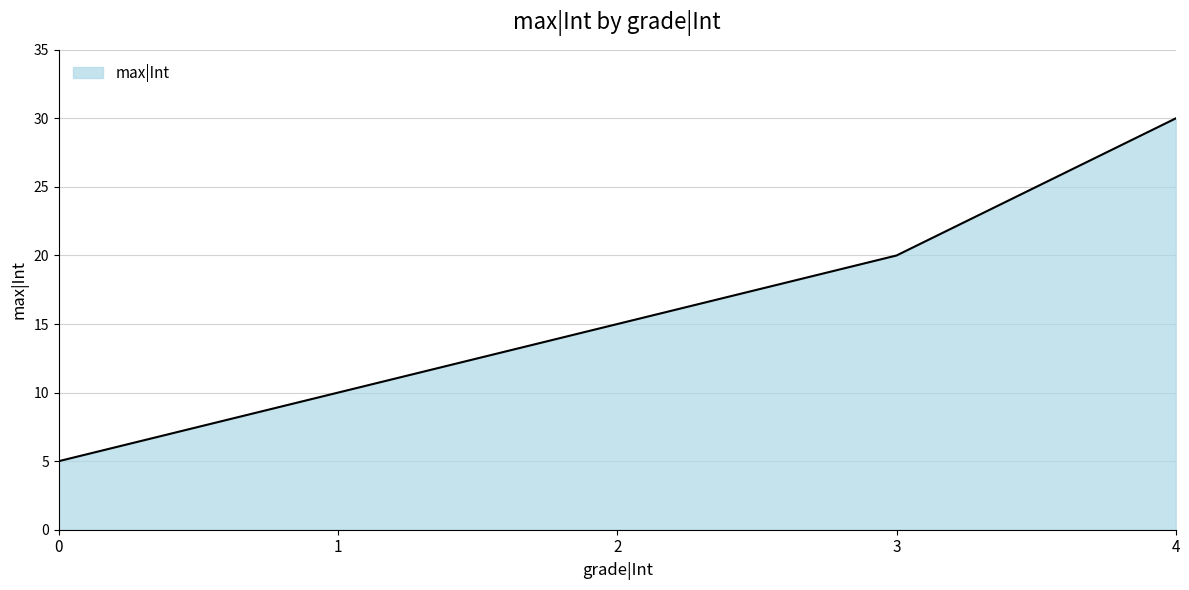

What is the change in value from 1 to 2?

+5